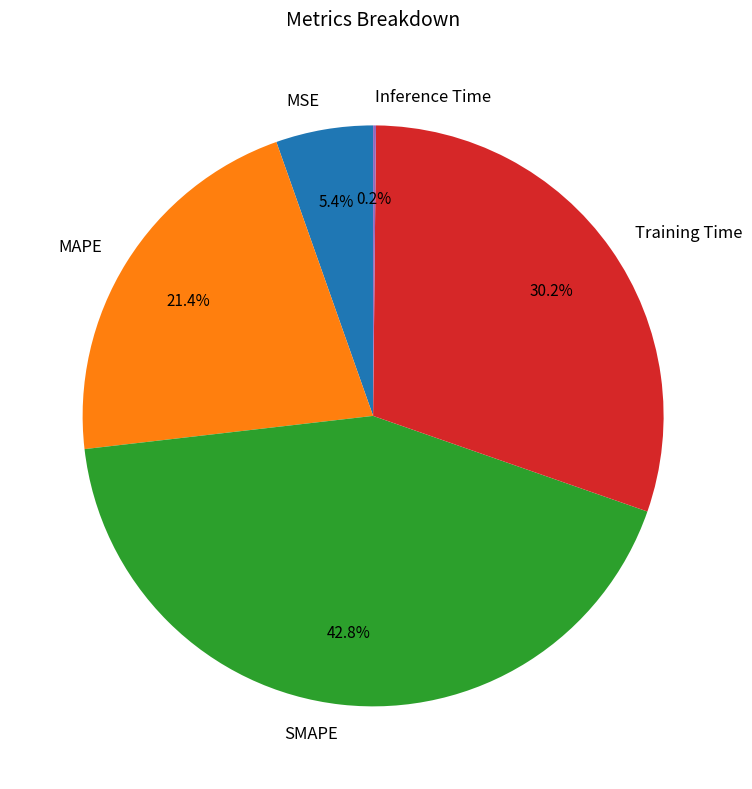

Between SMAPE and MAPE, which is larger?

SMAPE